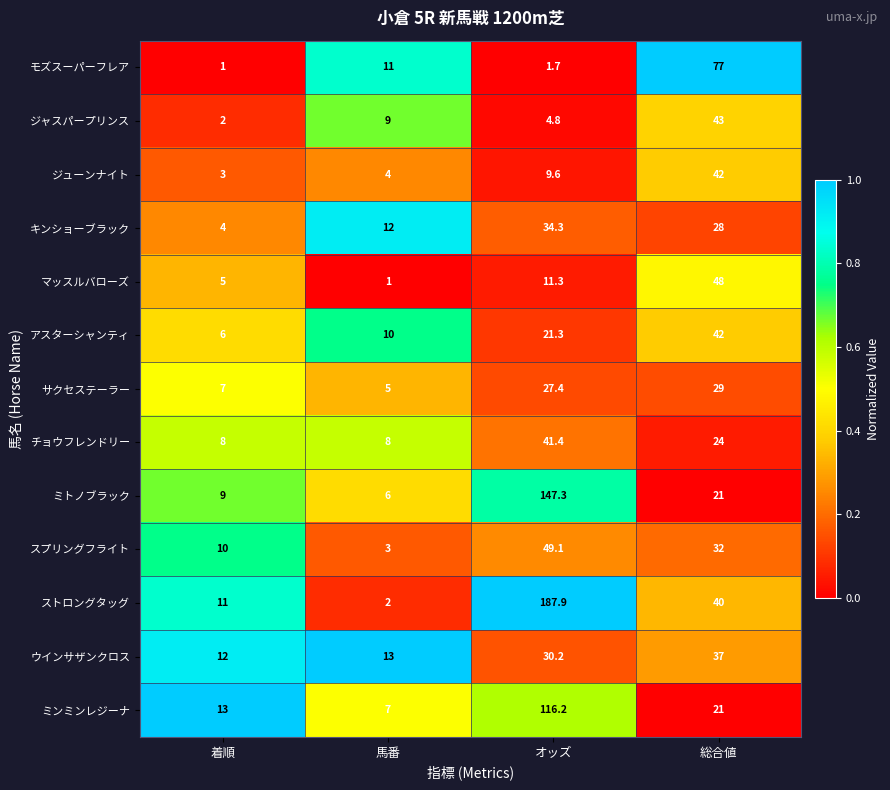

The ミトノブラック series shows 21.0 at 総合値. True or false?

True